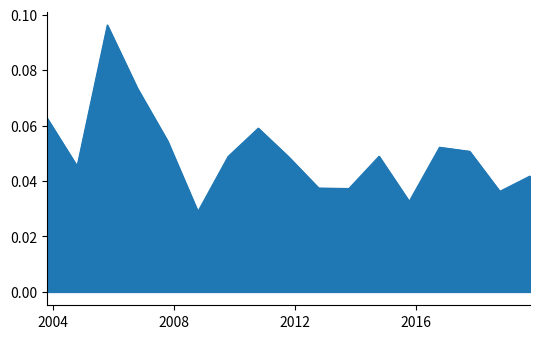

How many values are between 0 and 1?

17